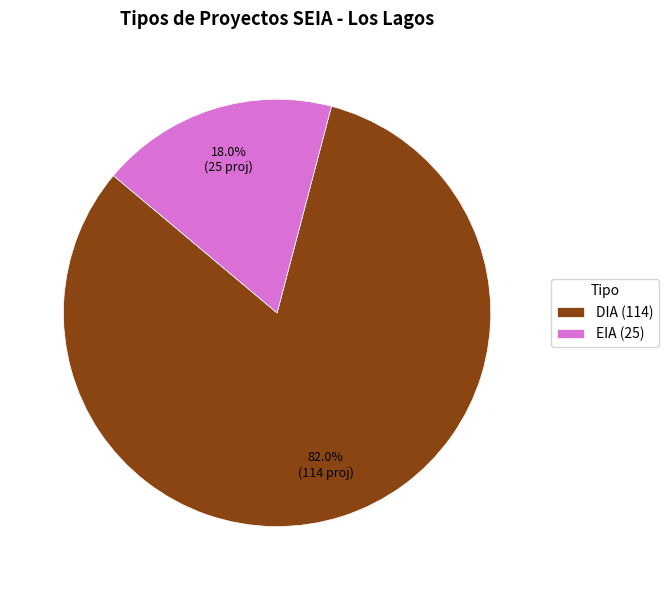

What is the ratio of the value at DIA to the value at EIA?

4.6